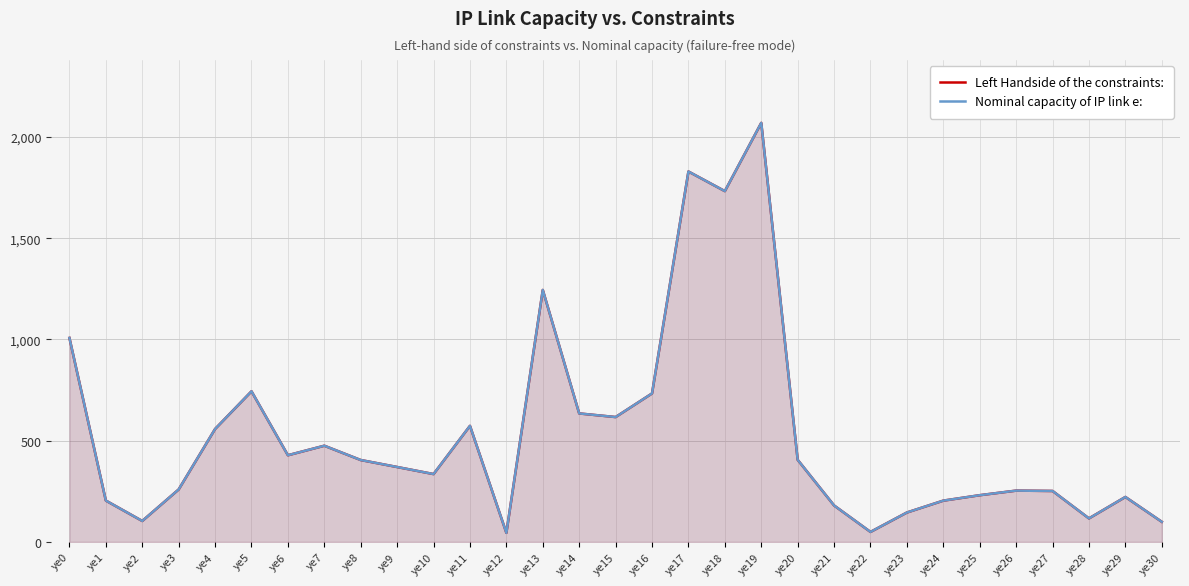

What is the value of the Left Handside of the constraints: point at the 27th from the left?

253.2